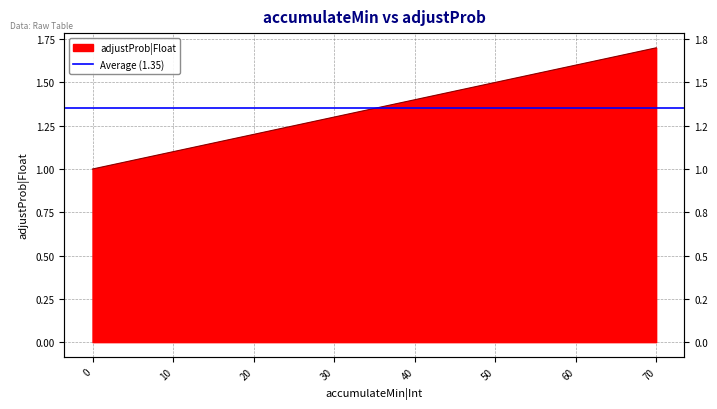

True or false: the data has more than 0 interior local peaks.

False